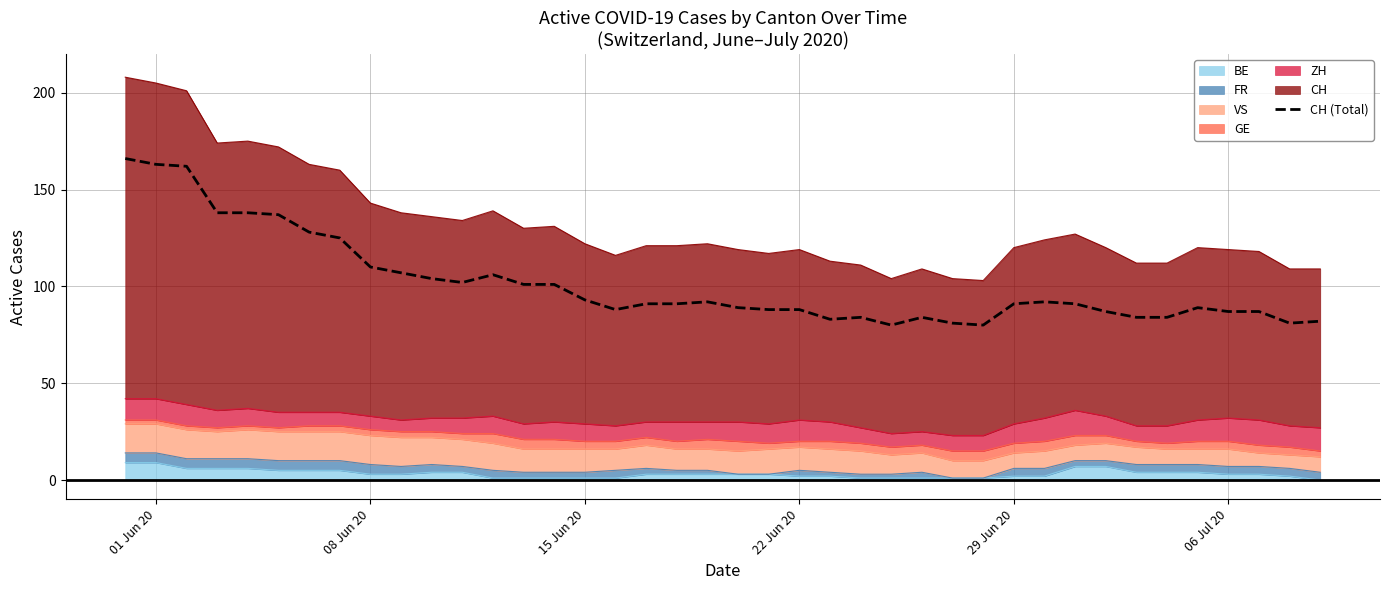

Count the number of values greater than 91.

18